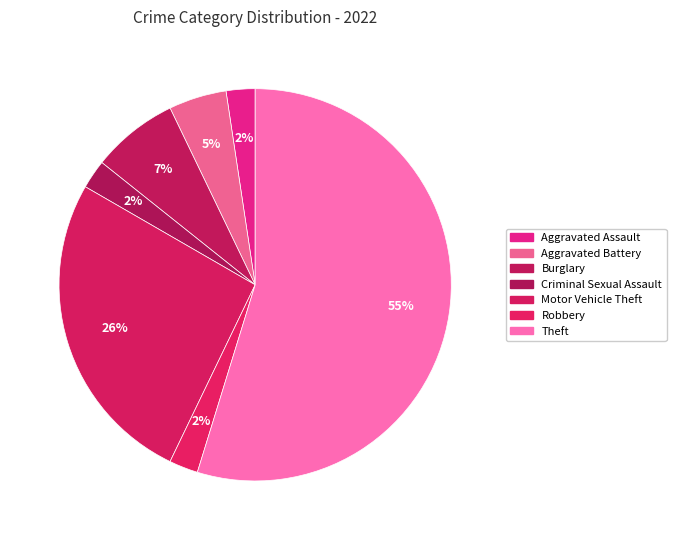

Which slice represents more than half of the pie?

Theft